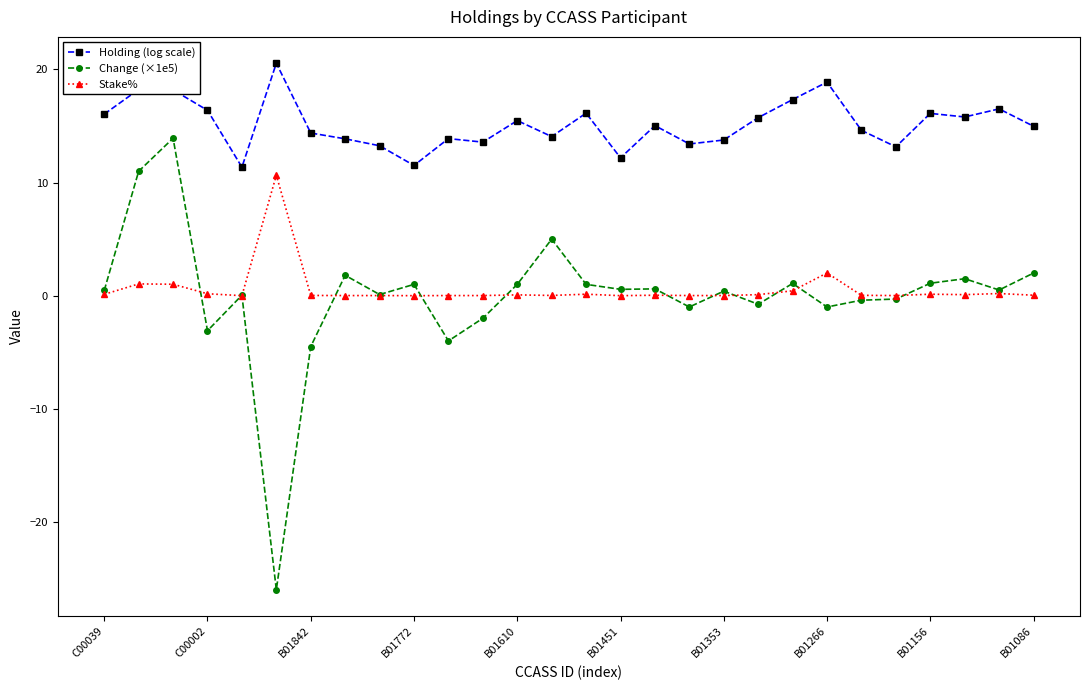

What is the value of the Holding (log scale) point at the 14th from the left?

14.1